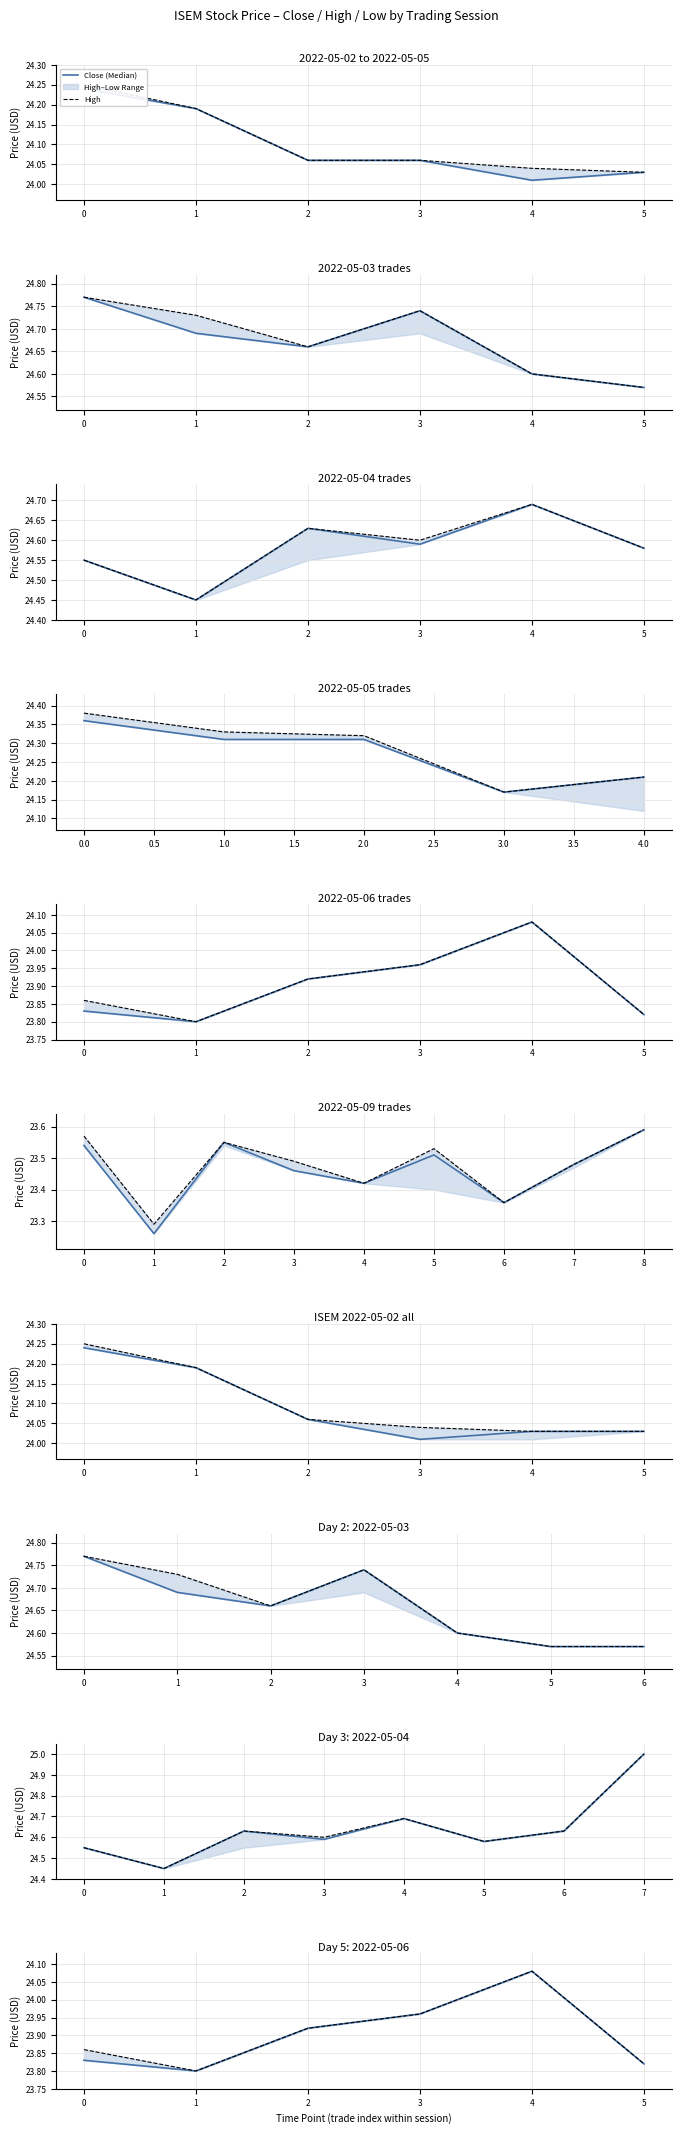

What is the label of the 1st point from the right?

4